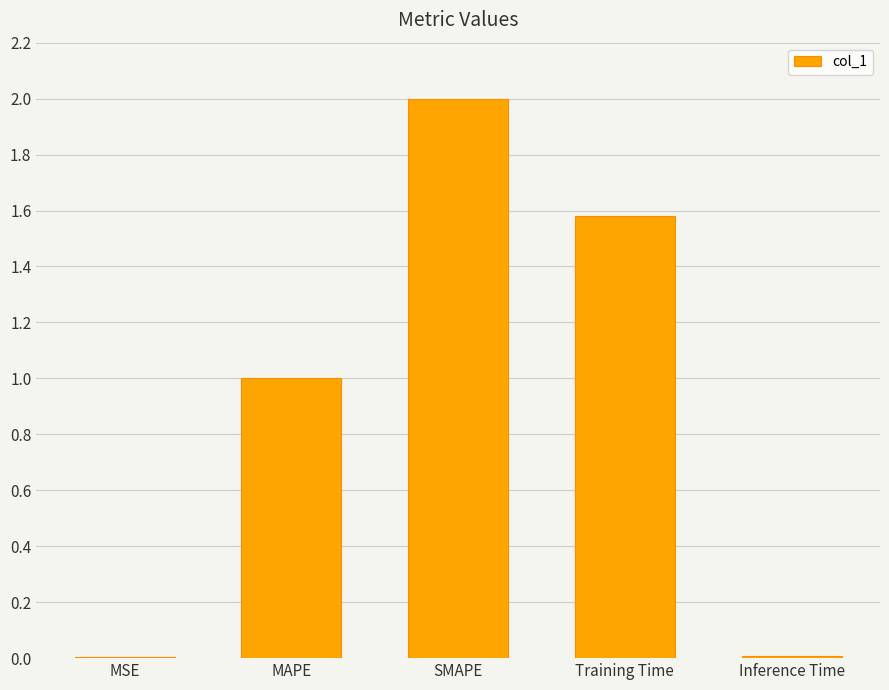

What is the sum of all values?

4.6